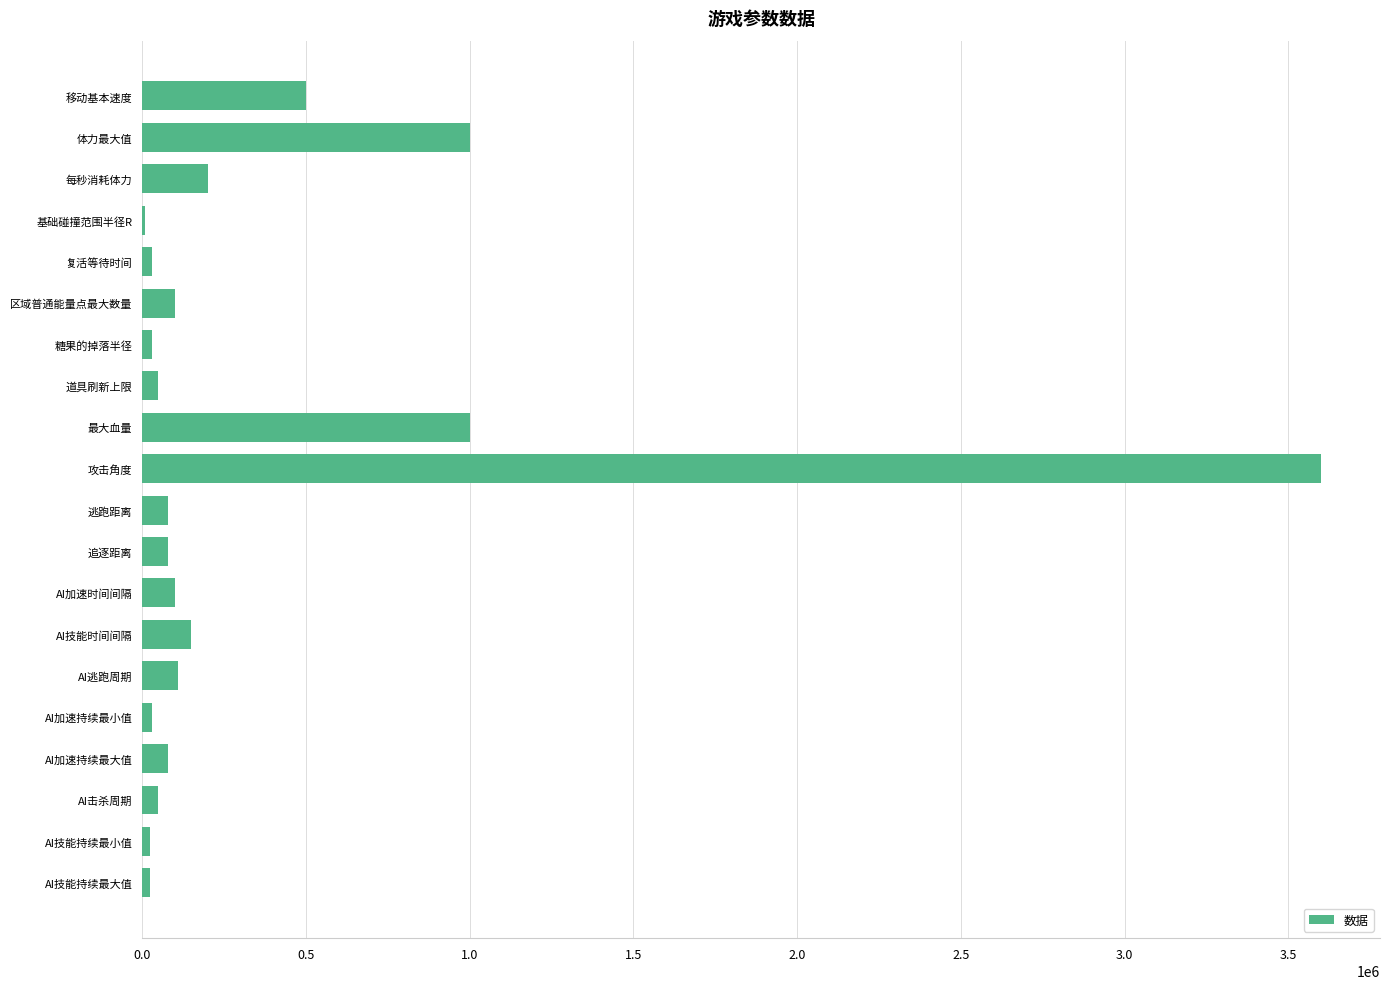

What is the approximate value at 区域普通能量点最大数量?

100000